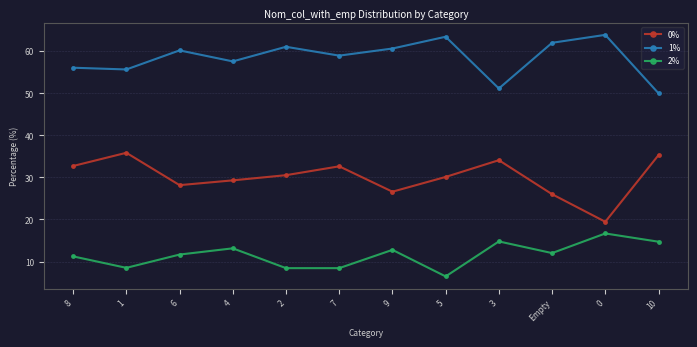

How many data points does each series have?

12